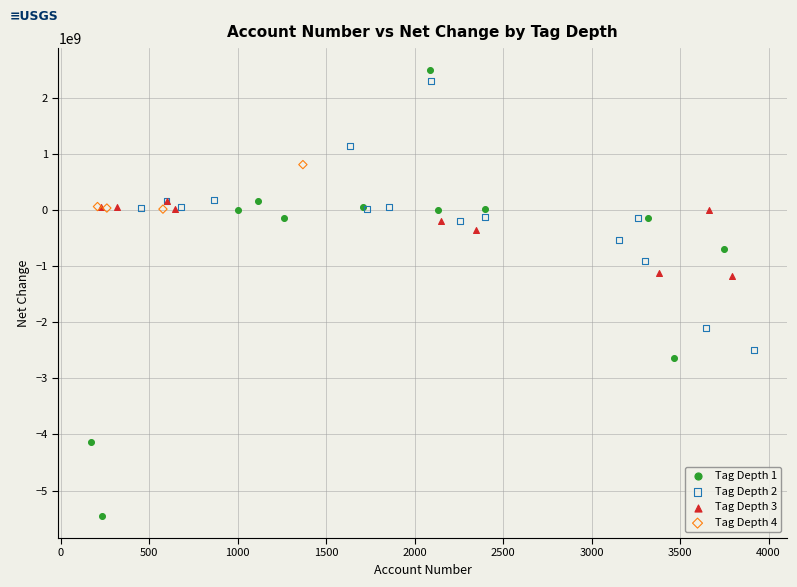

Which series contains the lowest Y value?

Tag Depth 1